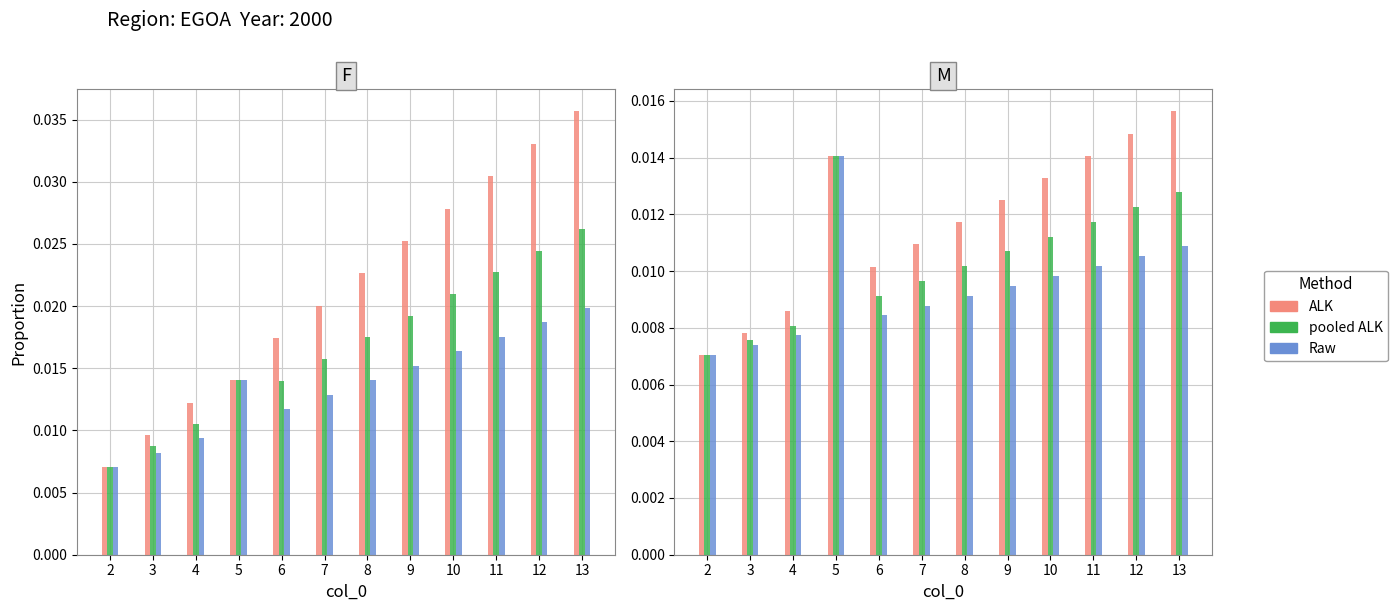

Which category has the highest value in the ALK series?

13